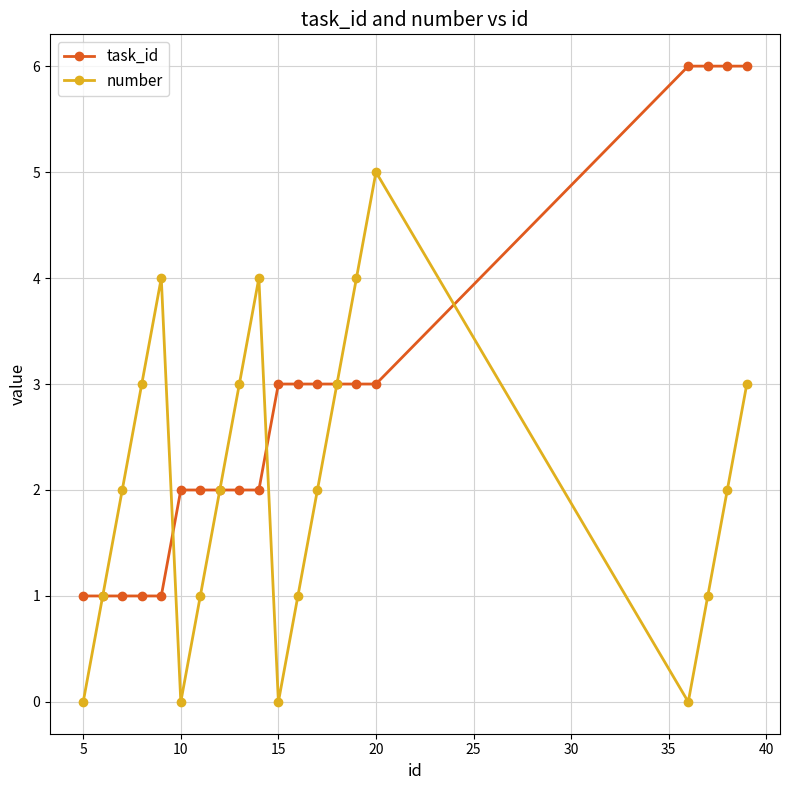

True or false: number has more than 1 points higher than both neighbors.

True